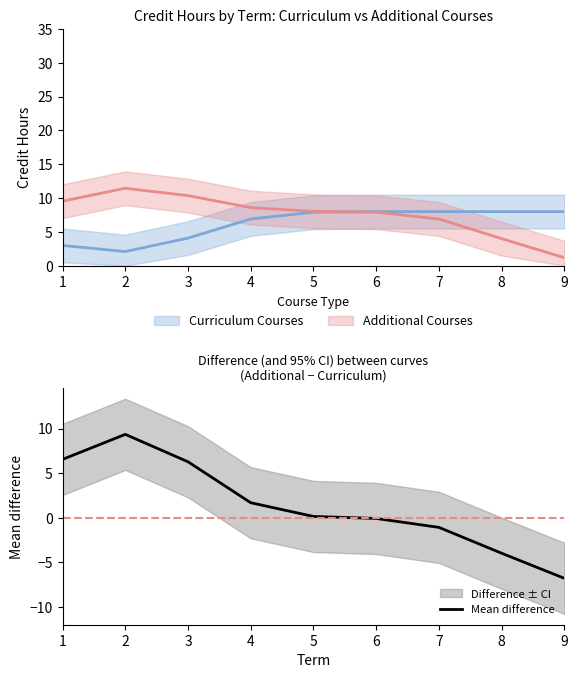

What is the maximum value for Mean difference?

9.4